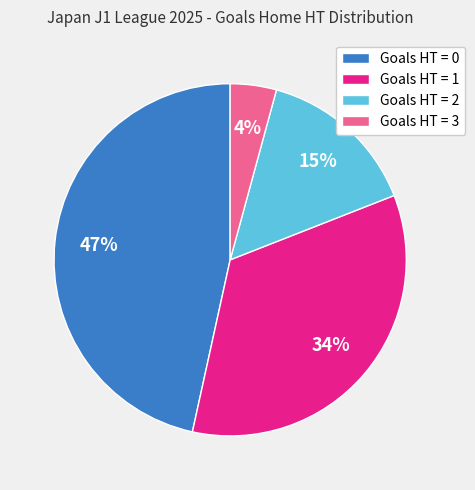

The Goals HT = 2 slice represents 15% of the pie. True or false?

True